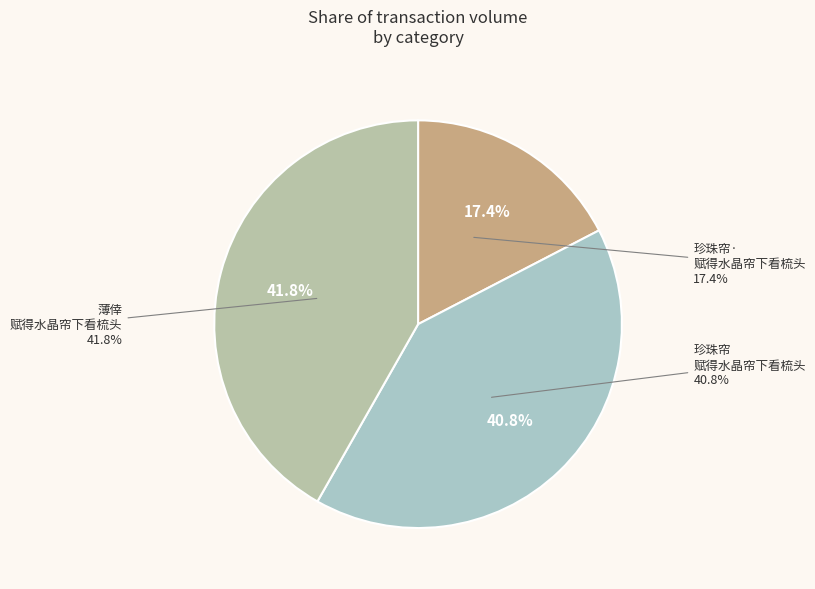

What percentage is the 珍珠帘·赋得水晶帘下看梳头 slice, to the nearest percent?

17%